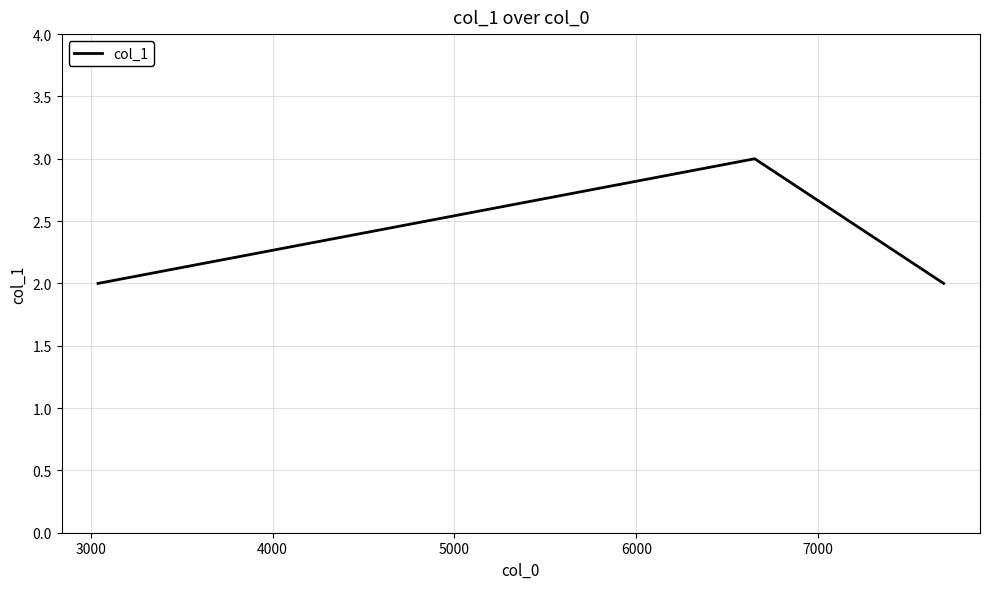

What is the greatest value displayed?

3